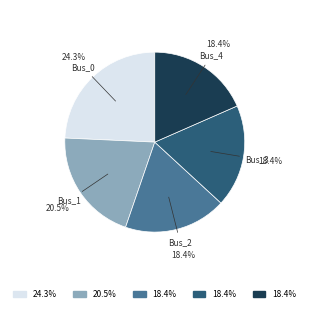

To the nearest percent, what is the average slice percentage?

20%